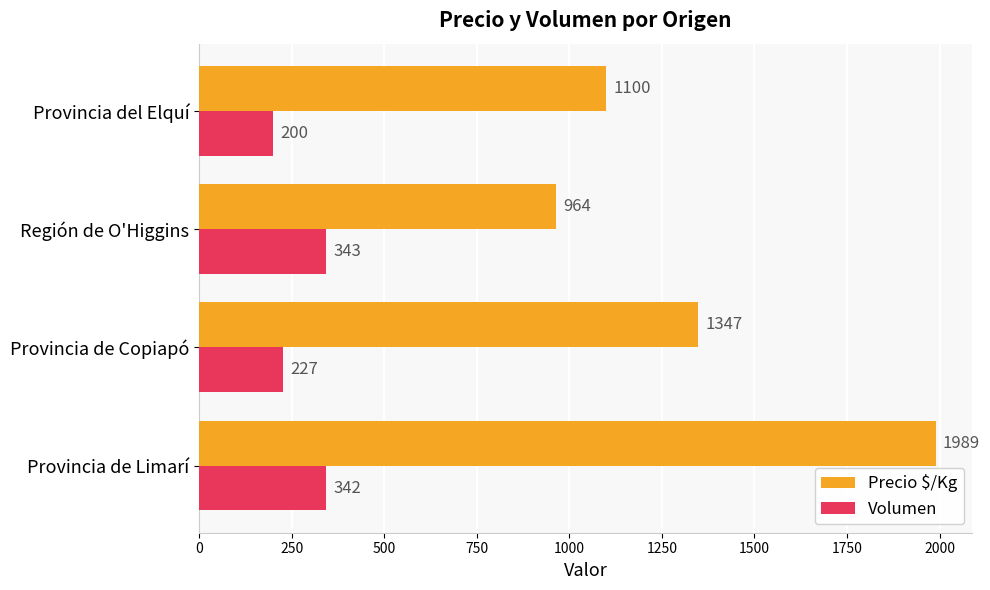

Which category has the lowest value across all series?

Provincia del Elquí